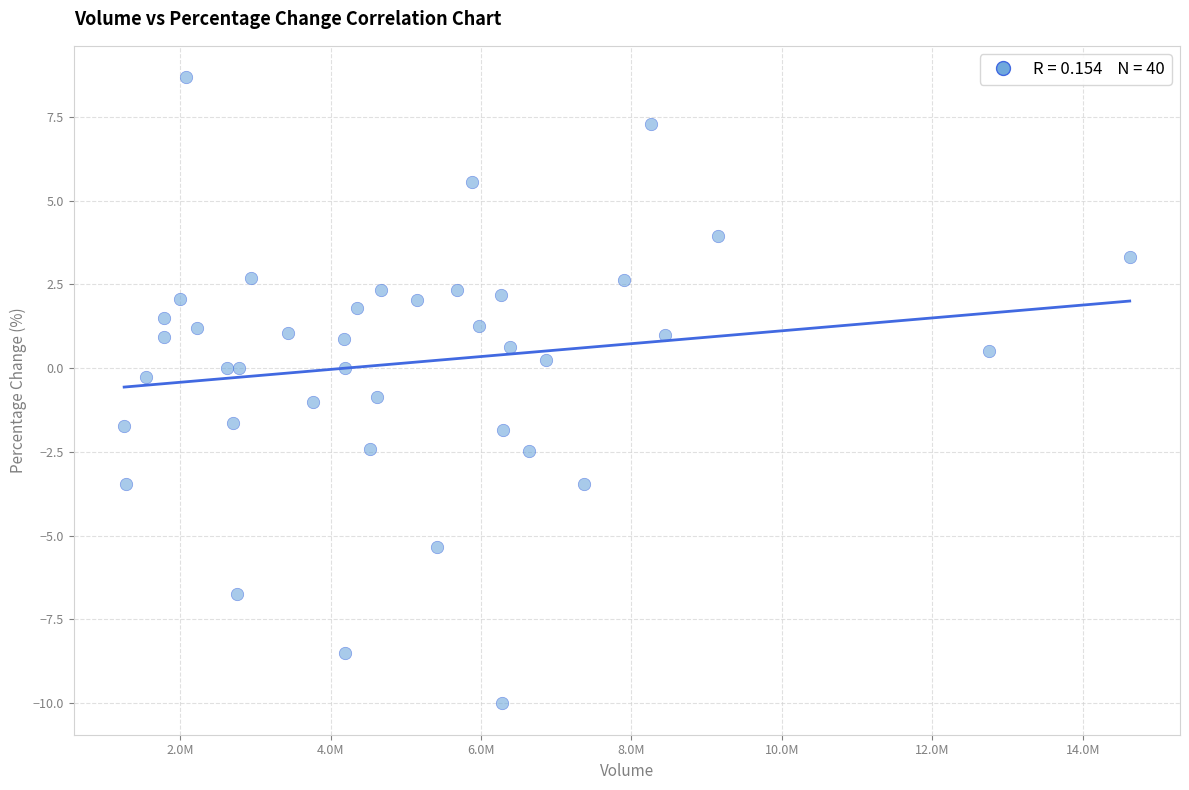

What is the range of Y values (max minus min)?

18.7